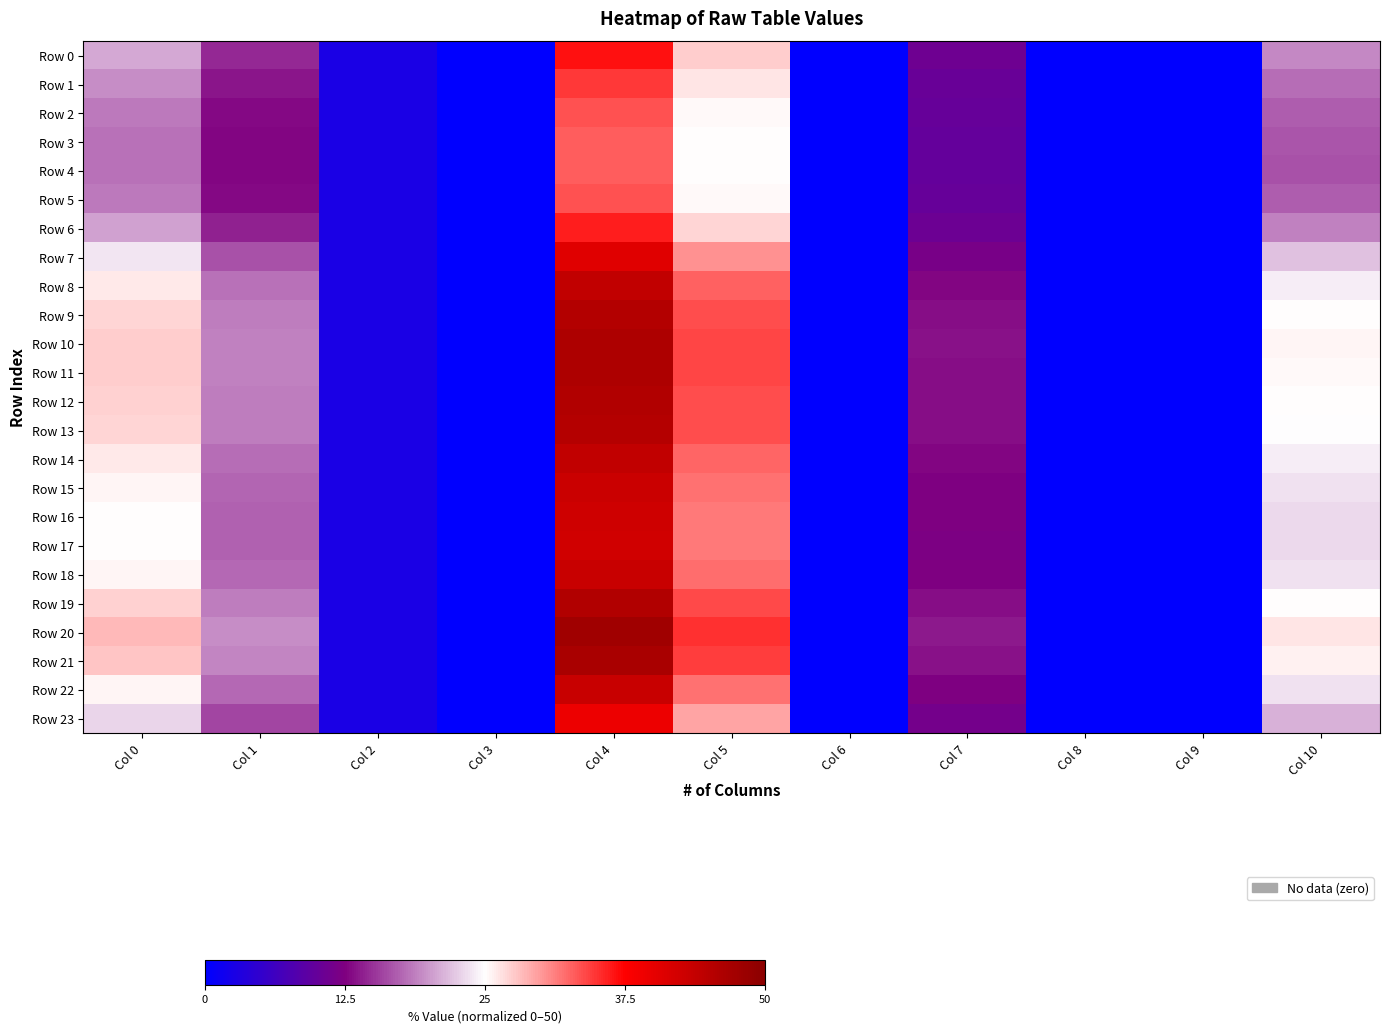

At how many categories does at least one series exceed 1?

7